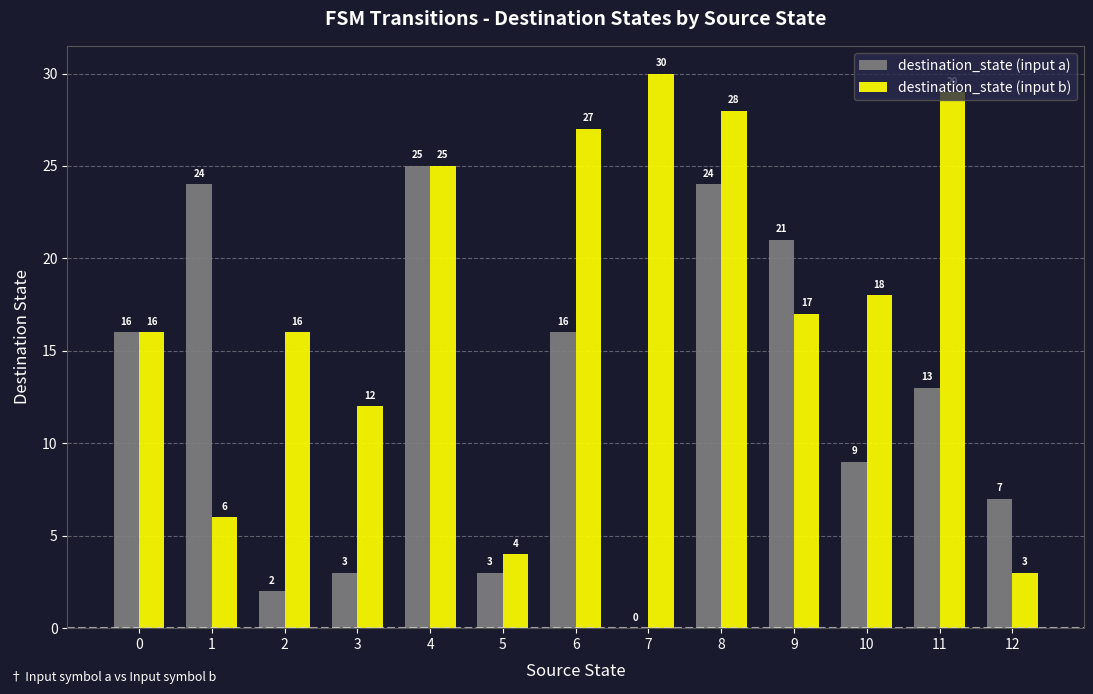

How many groups of bars are there?

13